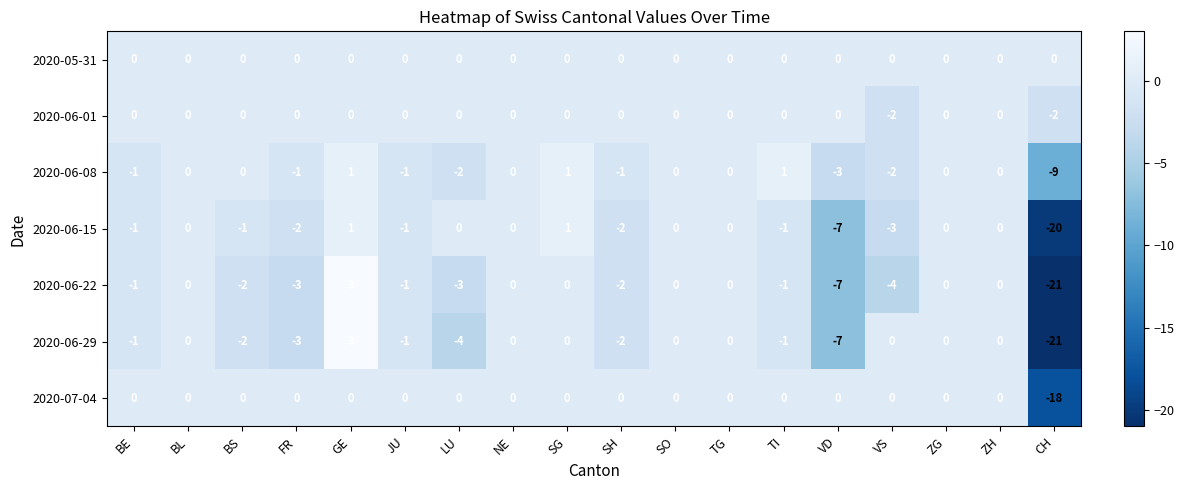

Is it true that 2020-07-04 equals 6 at VS?

False